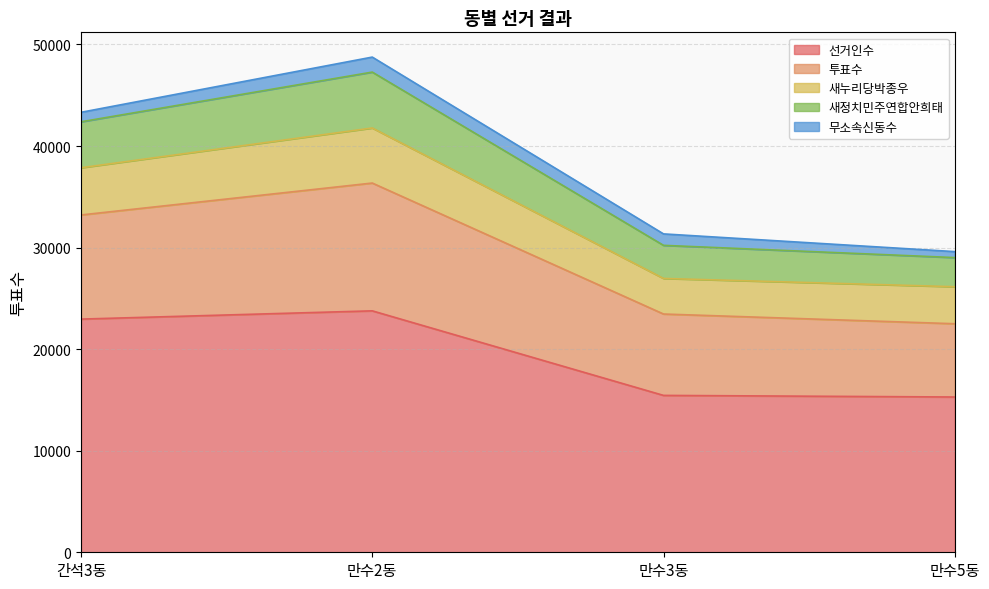

What is the highest value of the 선거인수 series?

23771